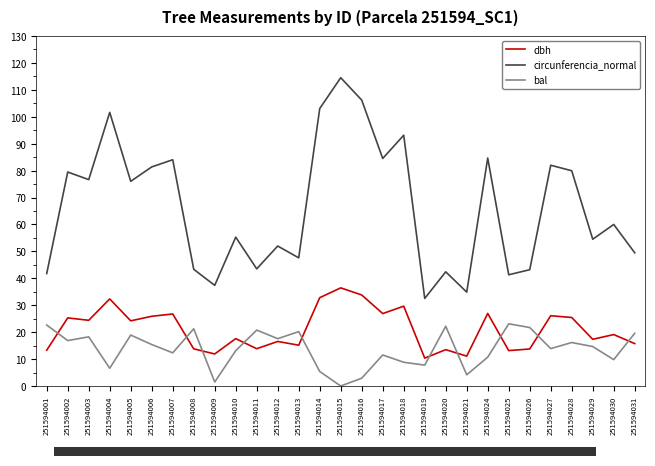

Where is the first local minimum for bal?

251594002